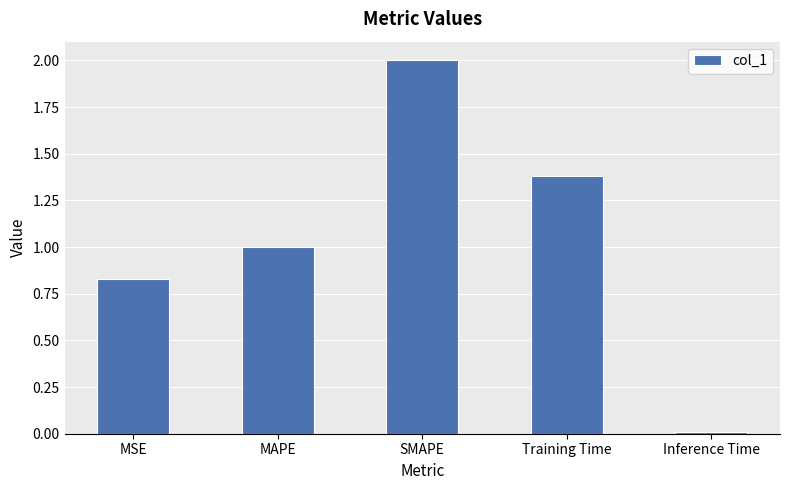

What is the maximum value shown in the chart?

2.0